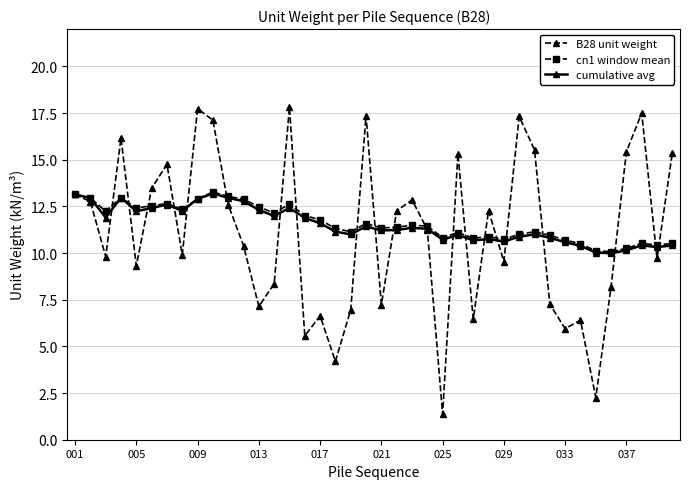

What is the maximum value for cn1 window mean?

13.3